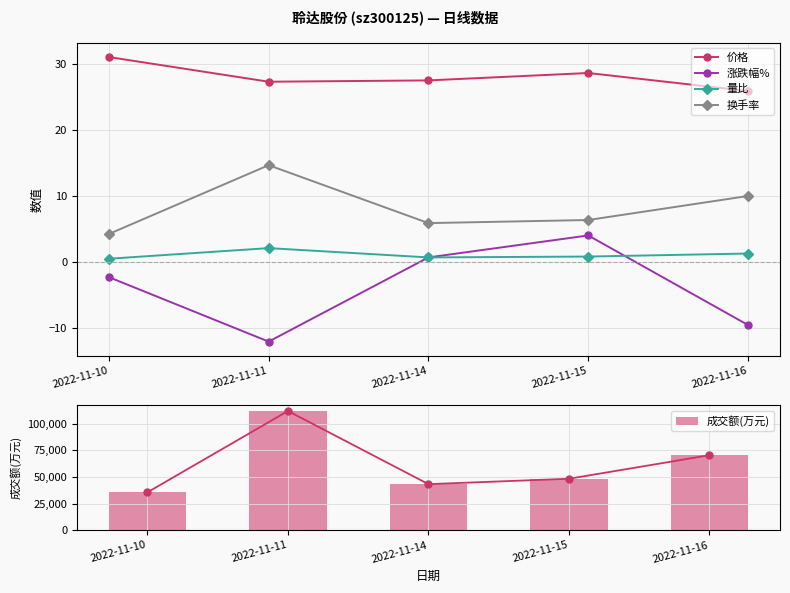

How many data points does each series have?

5